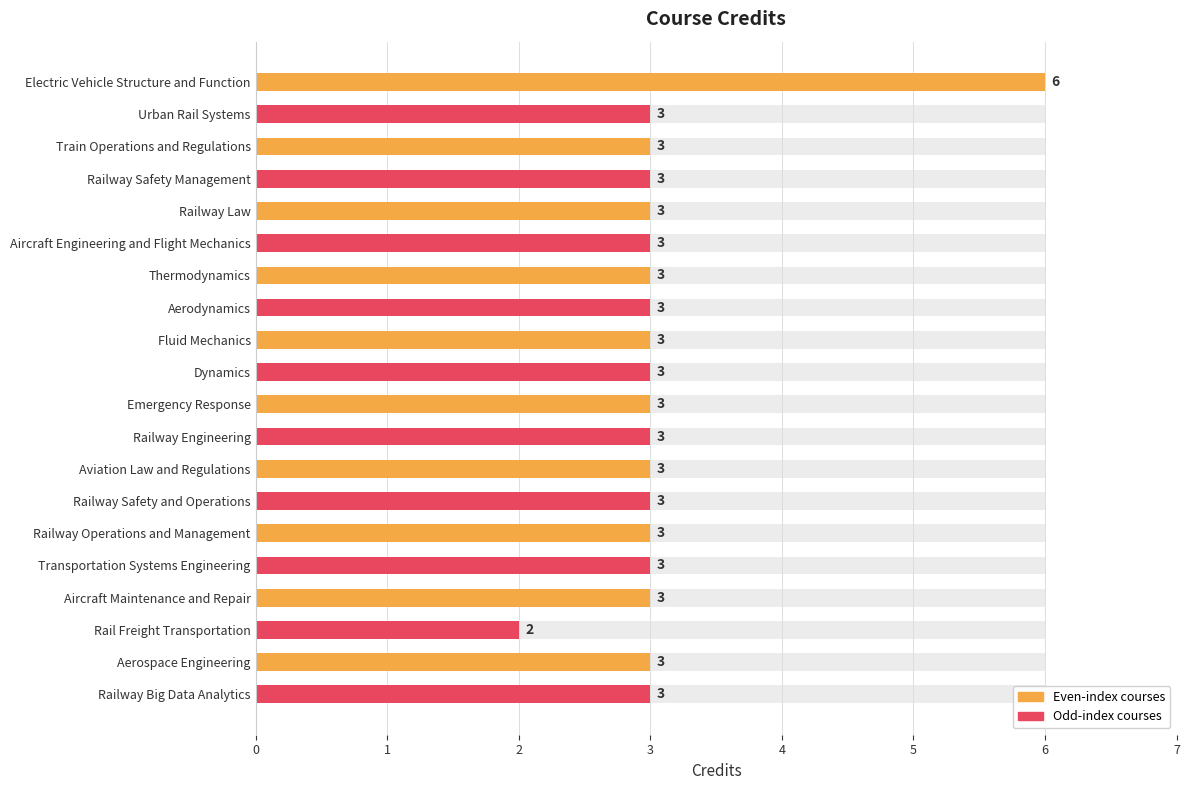

True or false: the data shows 3 at Rail Freight Transportation.

False